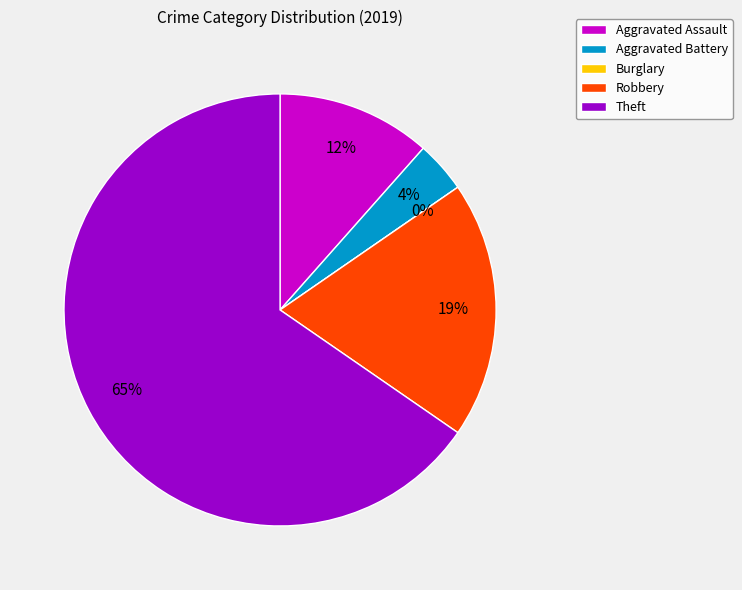

Is there a majority slice in this chart?

Yes